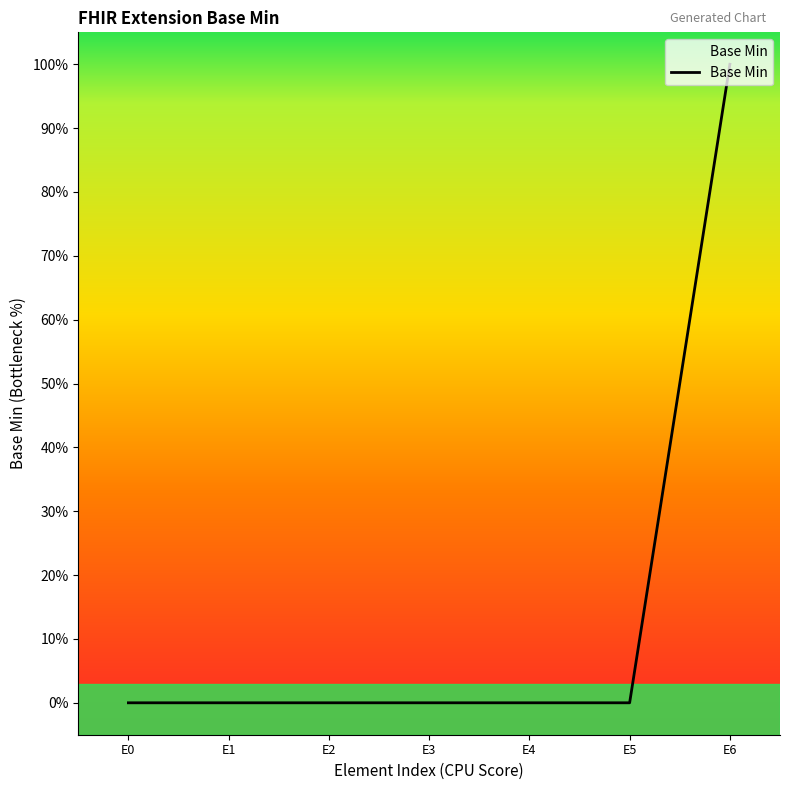

Does the chart display data point markers on the line(s)?

No